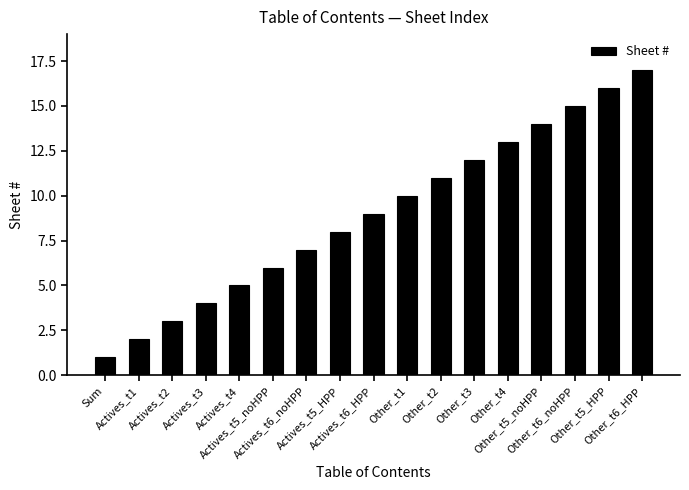

What is the label of the 11th bar from the left?

Other_t2